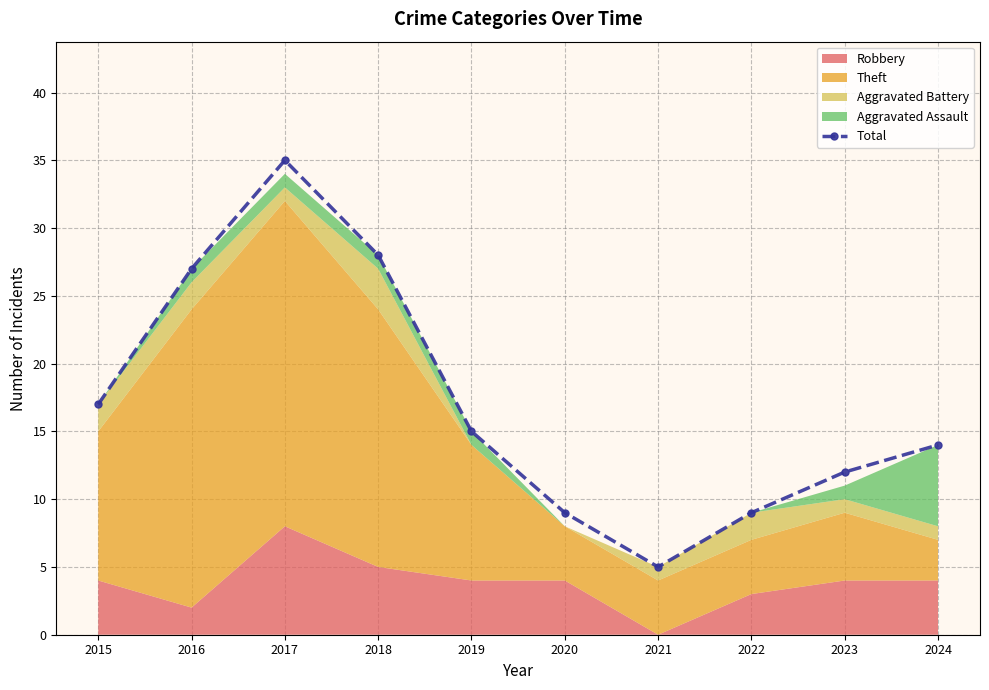

What is the average value?

17